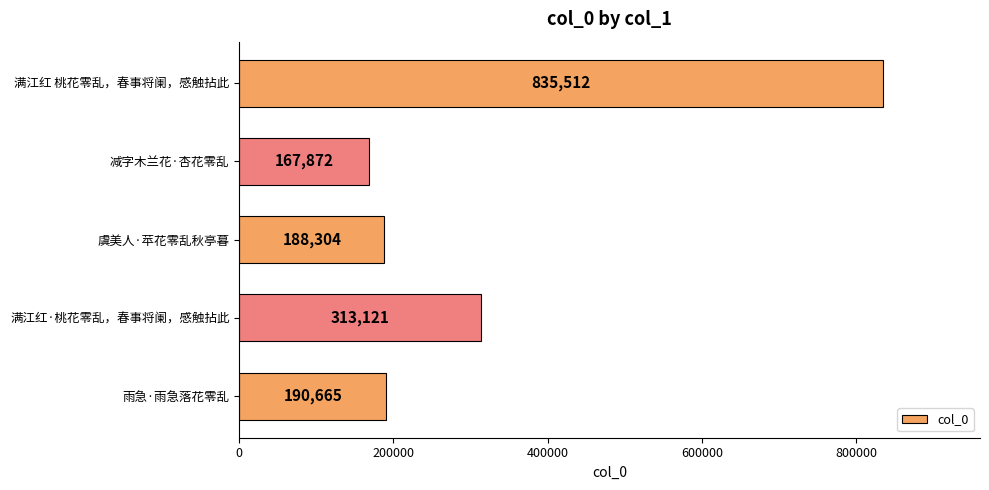

Does the chart contain stacked bars?

No